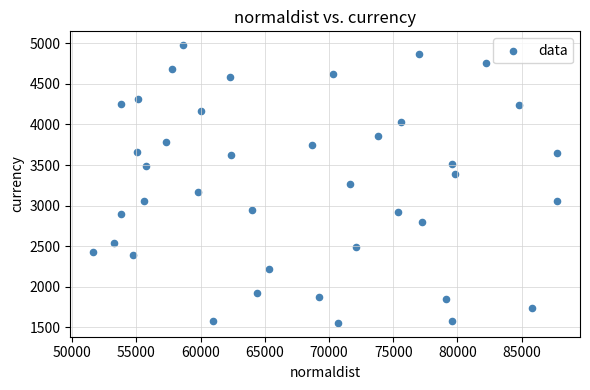

What is the range of X values (max minus min)?

36098.0